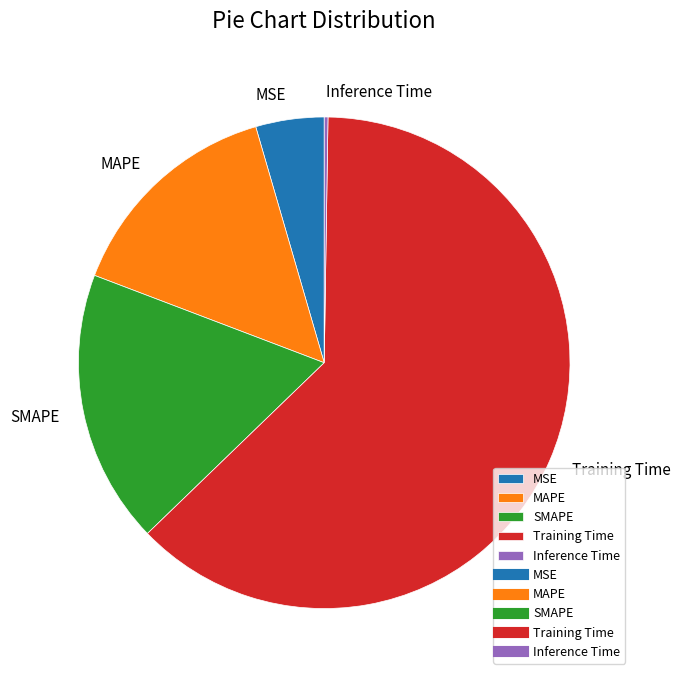

True or false: SMAPE accounts for 8% of the total.

False